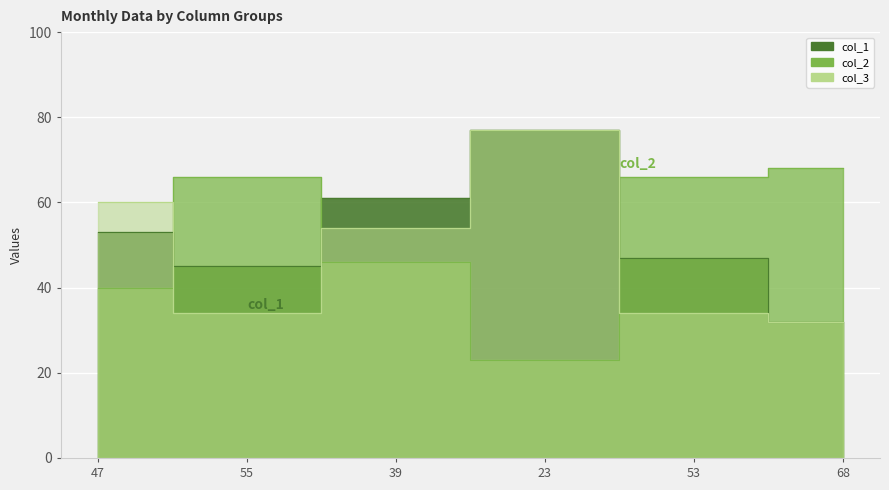

List the labels in order of col_2 value, largest first.

68, 55, 53, 39, 47, 23